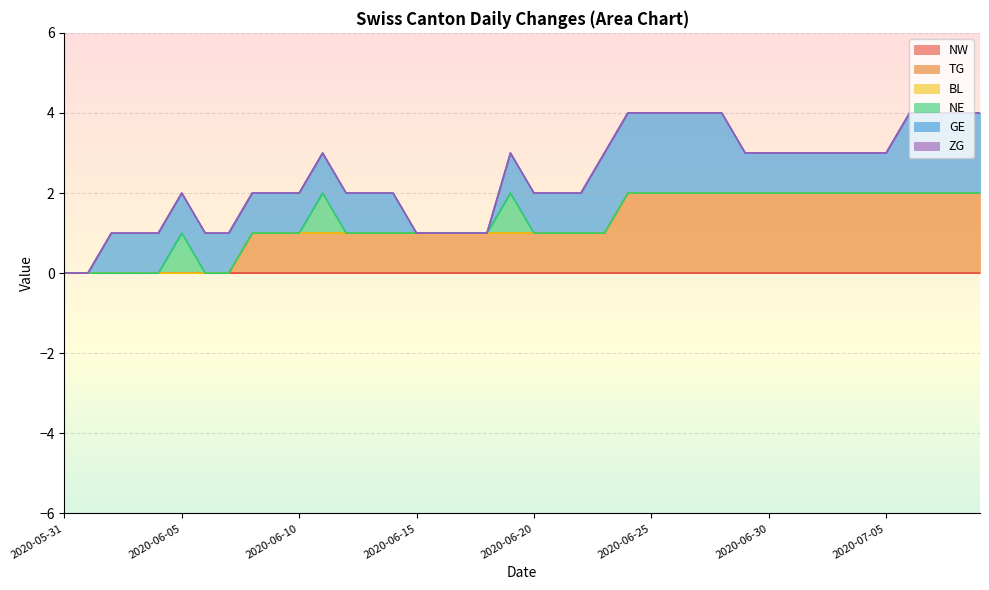

Does the chart display data point markers on the line(s)?

No